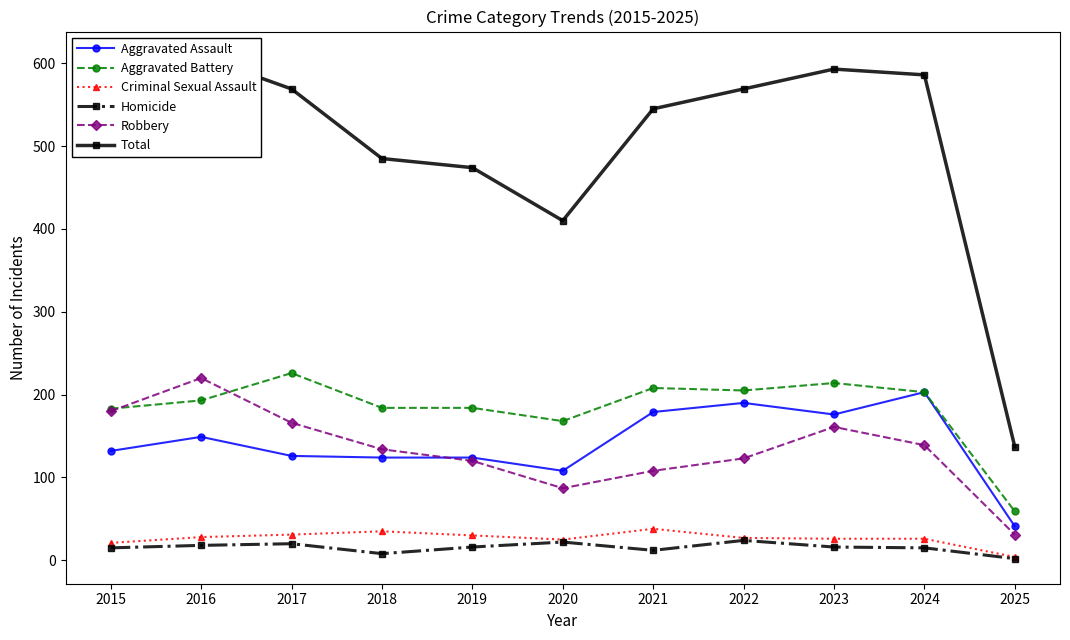

What is the value of the Homicide point at the 8th from the left?

24